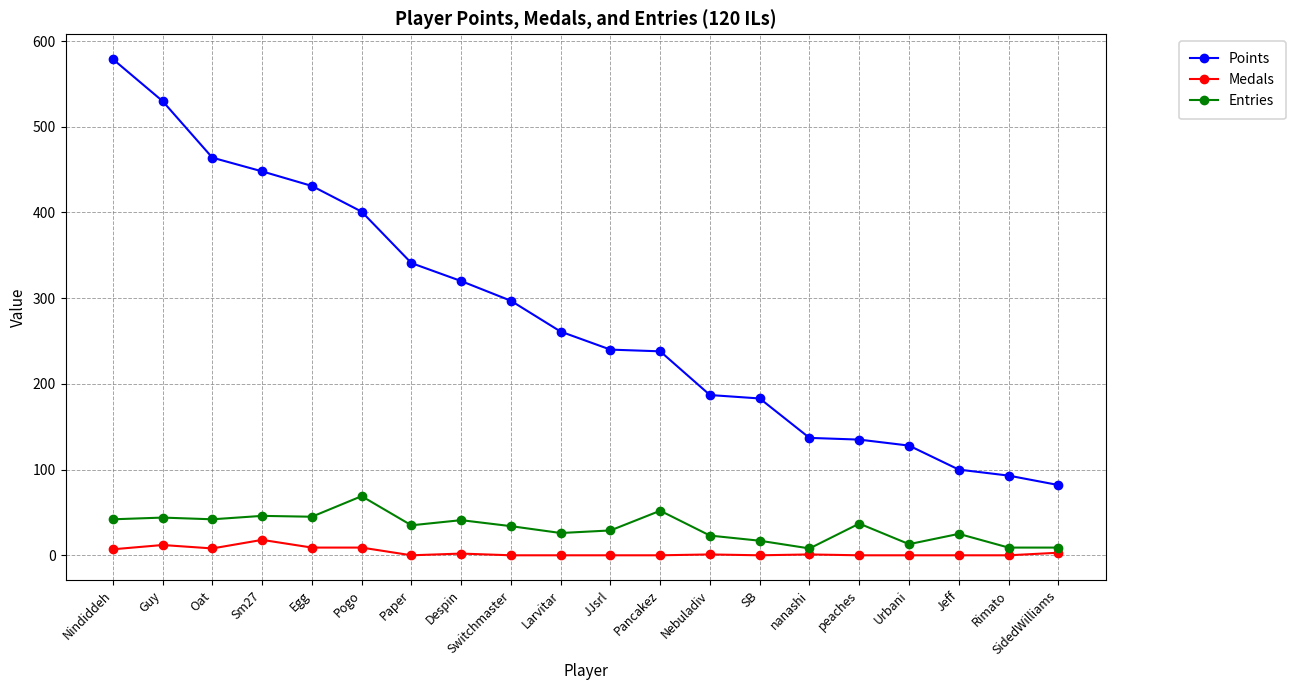

Is the value of Entries at Paper greater than the value of Medals at Oat?

Yes